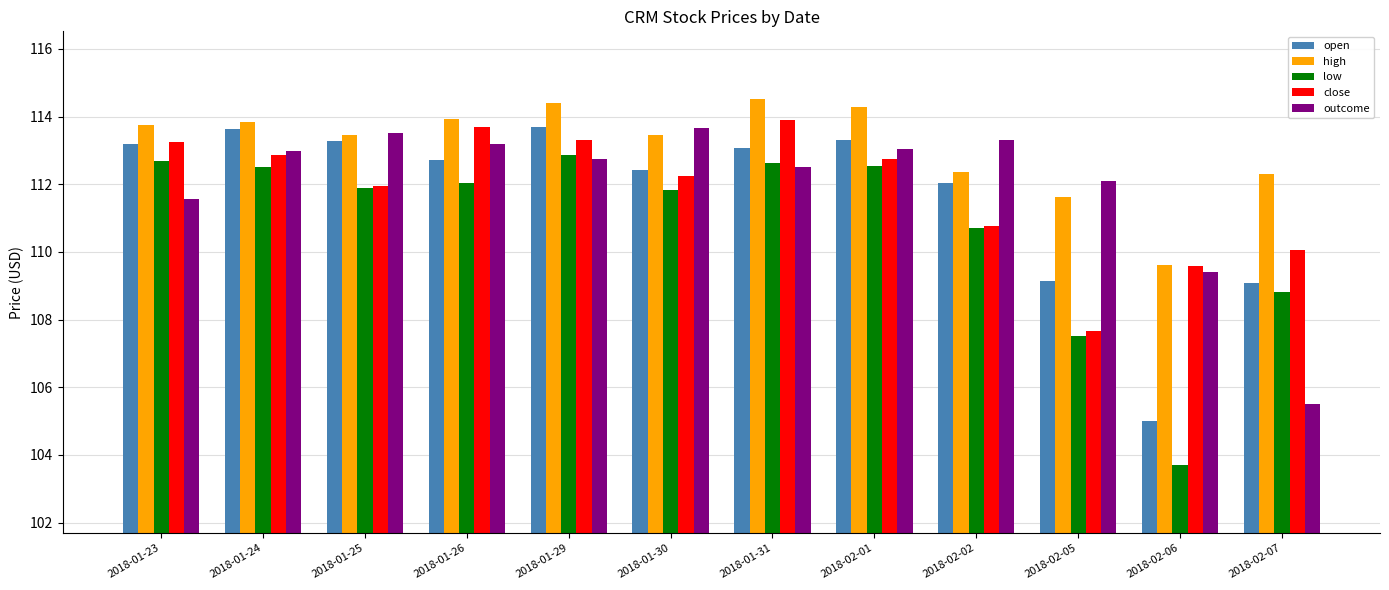

Where does the open series first go above 113?

2018-01-23